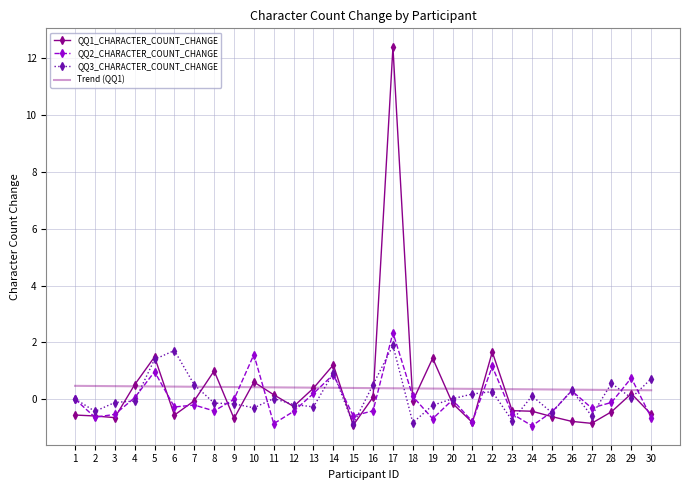

Is it true that QQ2_CHARACTER_COUNT_CHANGE equals -0.6 at 15?

True